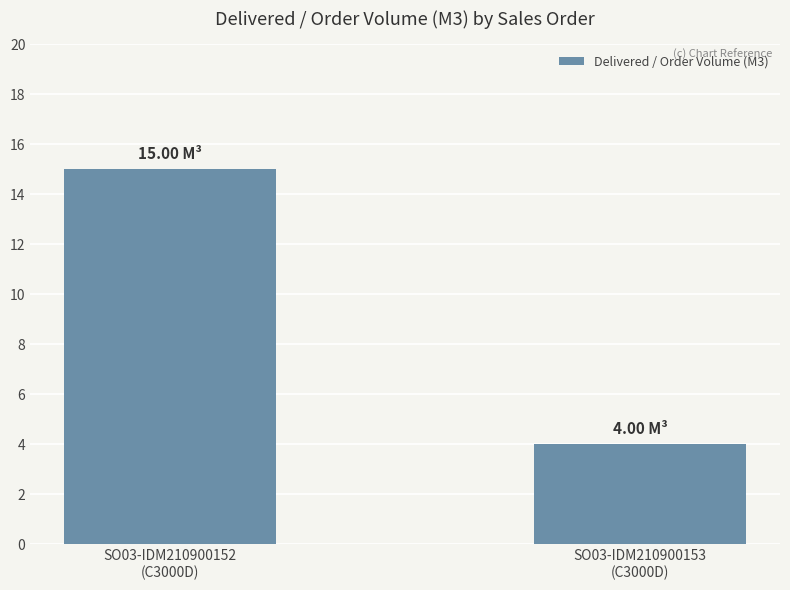

What is the value of the 1st bar from the left?

15